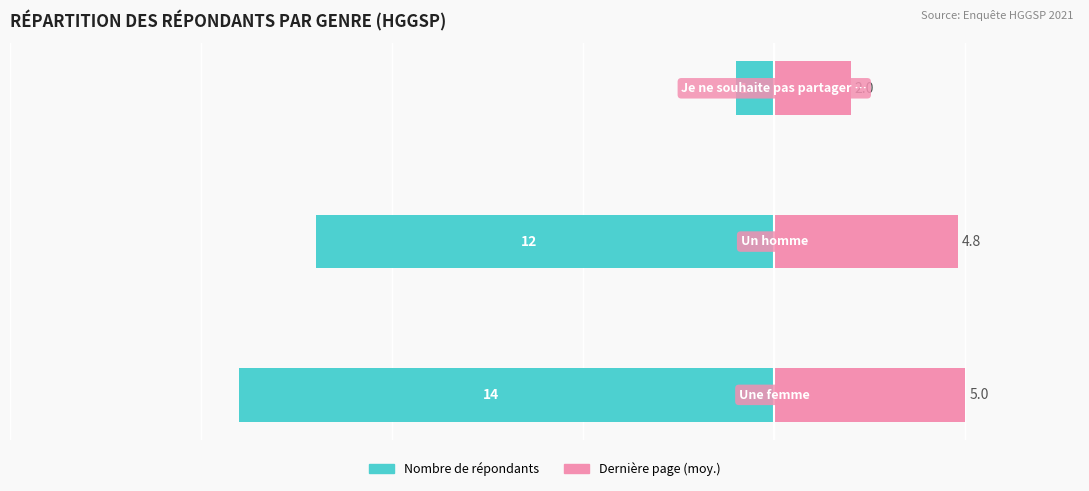

Is the value of Nombre de répondants at 2 greater than the value of Dernière page (moy.) at 2?

No